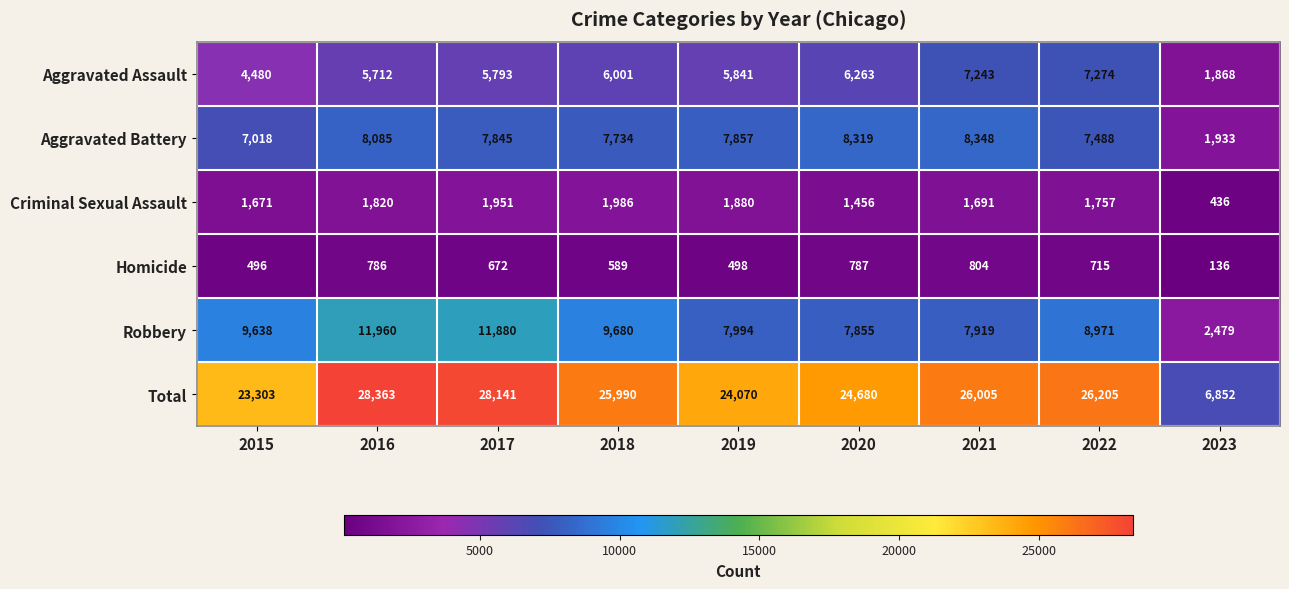

Which series has the largest total across all categories?

Total